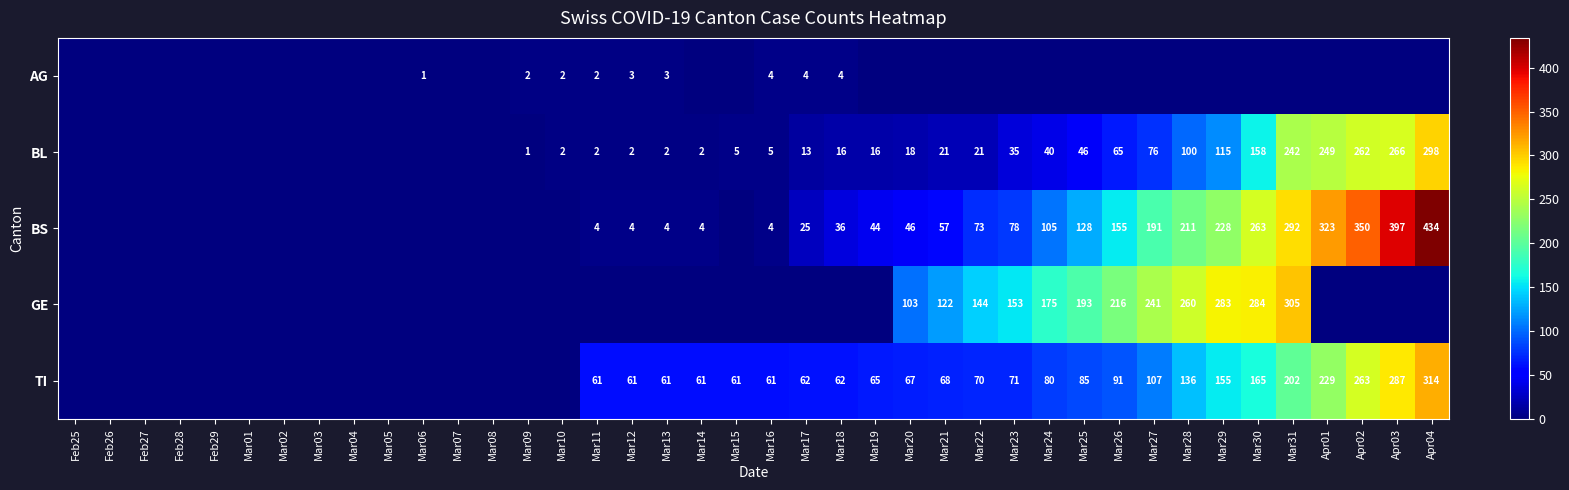

The value of GE at Mar26 is 285. True or false?

False